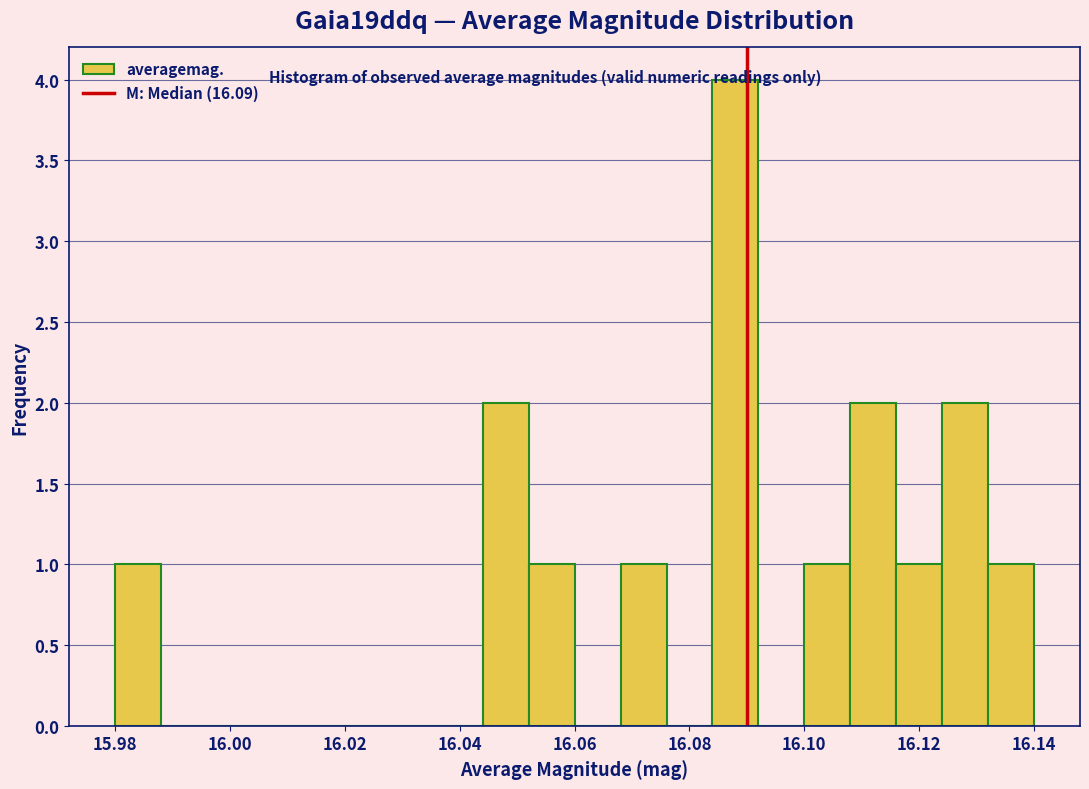

Reading left to right, list every bar in this chart as the range it spans on the x-axis followed by its height. The values are not printed on the chart, so give them approximately, as read against the axis.

15.980 to 15.988: 1
15.988 to 15.996: 0
15.996 to 16.004: 0
16.004 to 16.012: 0
16.012 to 16.020: 0
16.020 to 16.028: 0
16.028 to 16.036: 0
16.036 to 16.044: 0
16.044 to 16.052: 2
16.052 to 16.060: 1
16.060 to 16.068: 0
16.068 to 16.076: 1
16.076 to 16.084: 0
16.084 to 16.092: 4
16.092 to 16.100: 0
16.100 to 16.108: 1
16.108 to 16.116: 2
16.116 to 16.124: 1
16.124 to 16.132: 2
16.132 to 16.140: 1